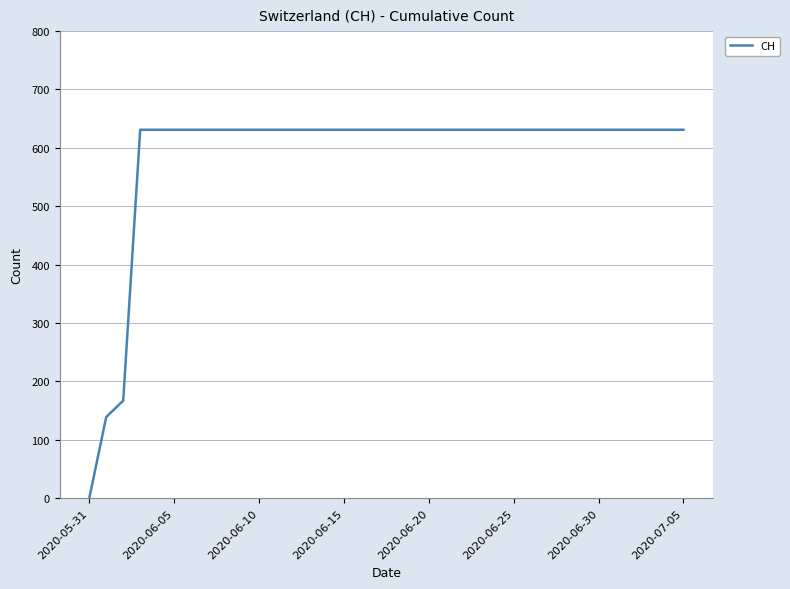

What is the difference between the maximum and minimum values?

631